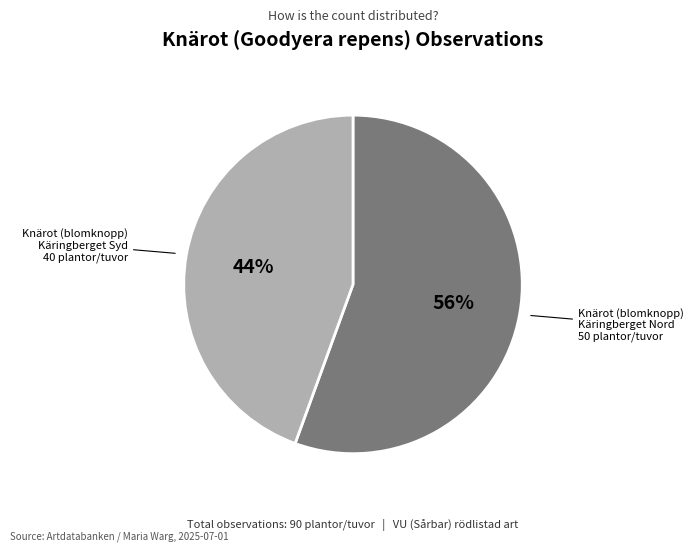

To the nearest percent, what is the average slice percentage?

50%